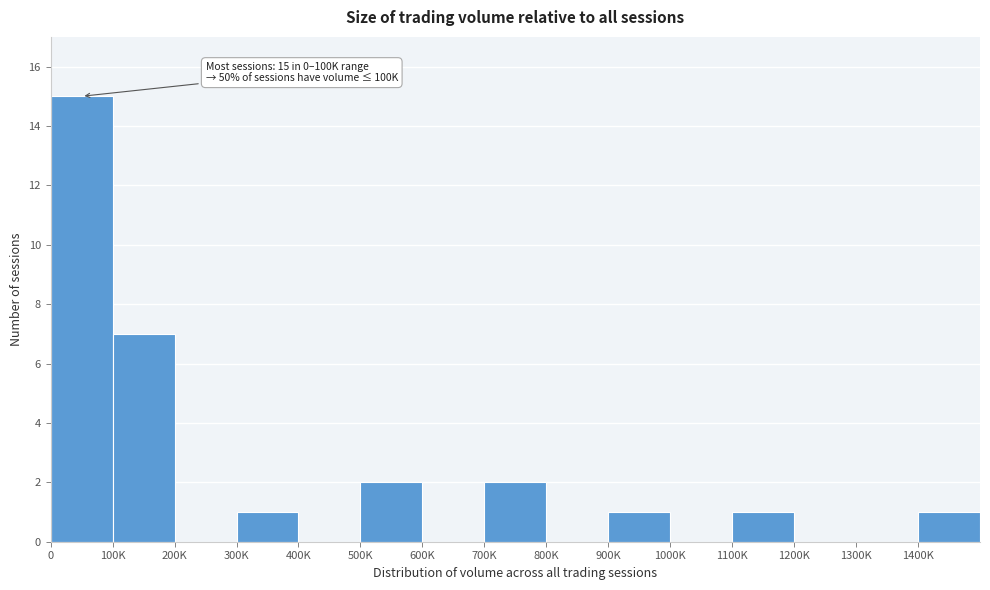

The chart shows a value of 0 at 1400K. True or false?

False